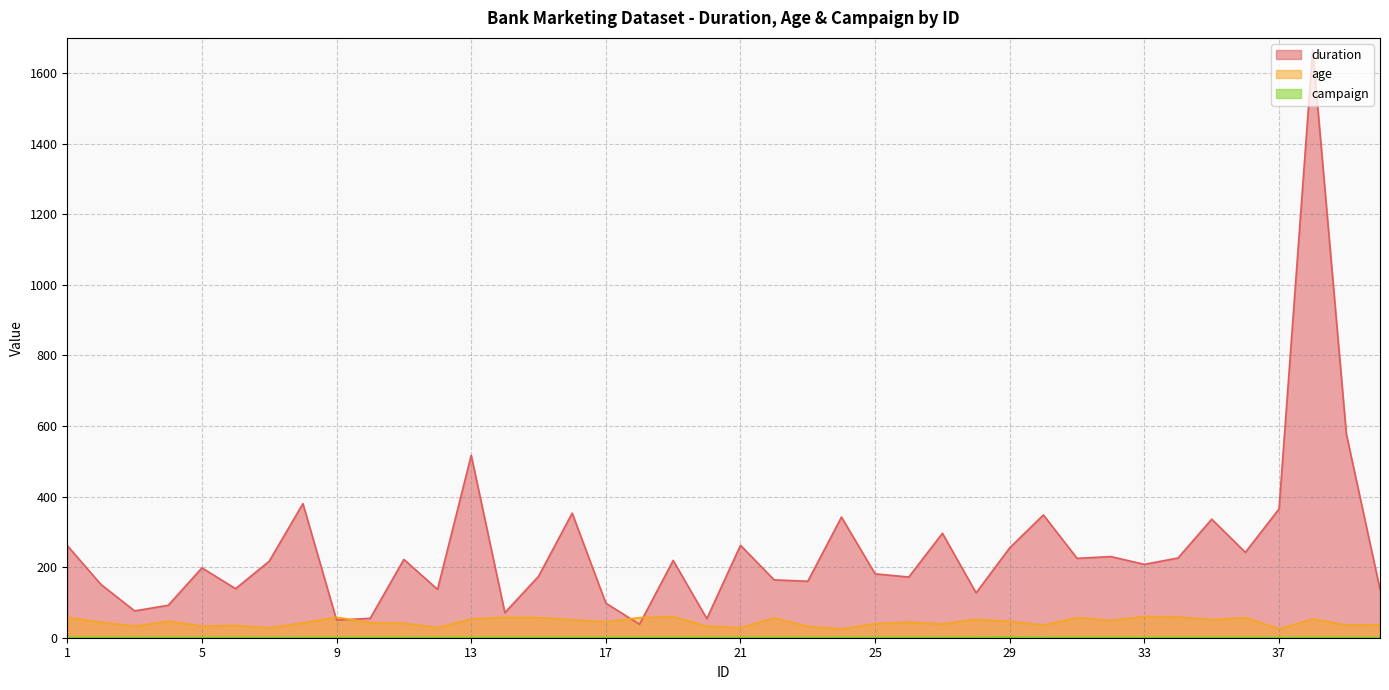

The value of campaign at 39 is 0. True or false?

False